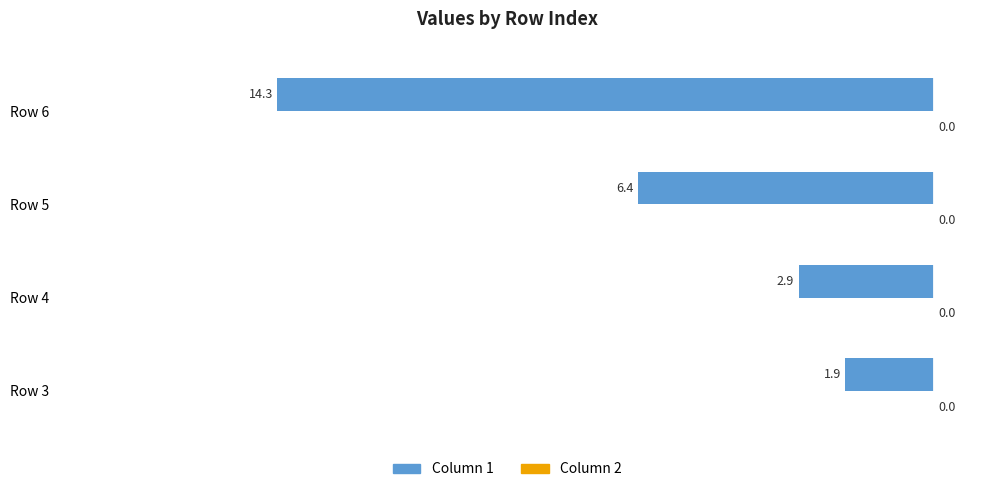

Are the bars horizontal?

Yes